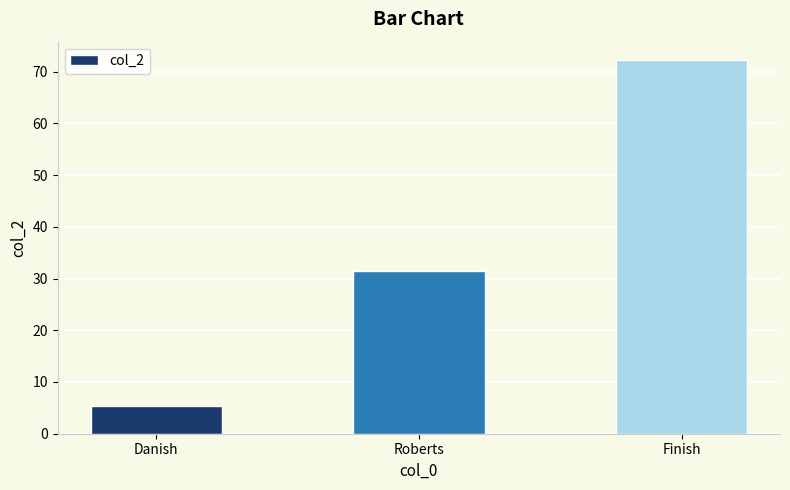

What is the change in value from Danish to Roberts?

+26.1